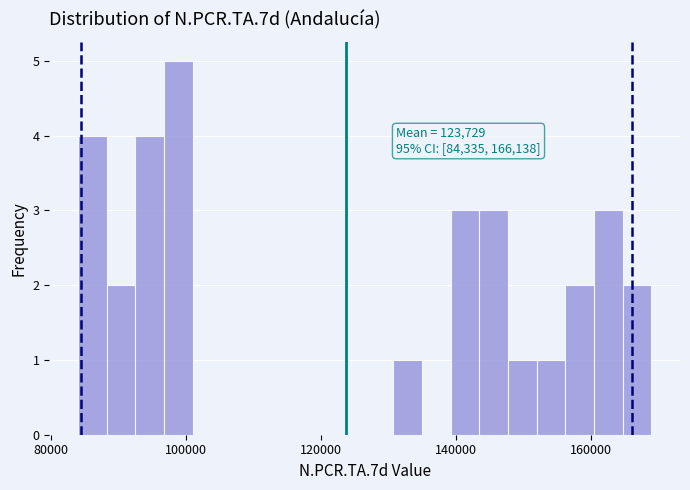

Read against the x-axis, roughly where is the centre of the tallest bar?

98000